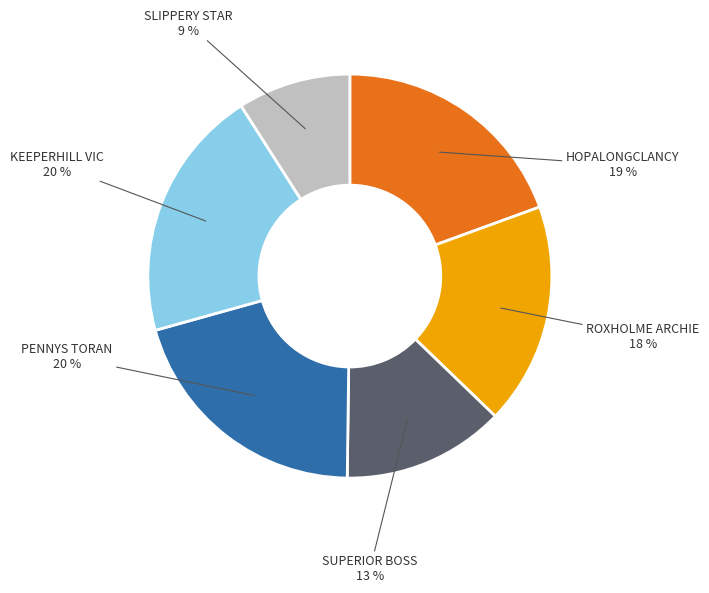

How many slices are in this pie chart?

6